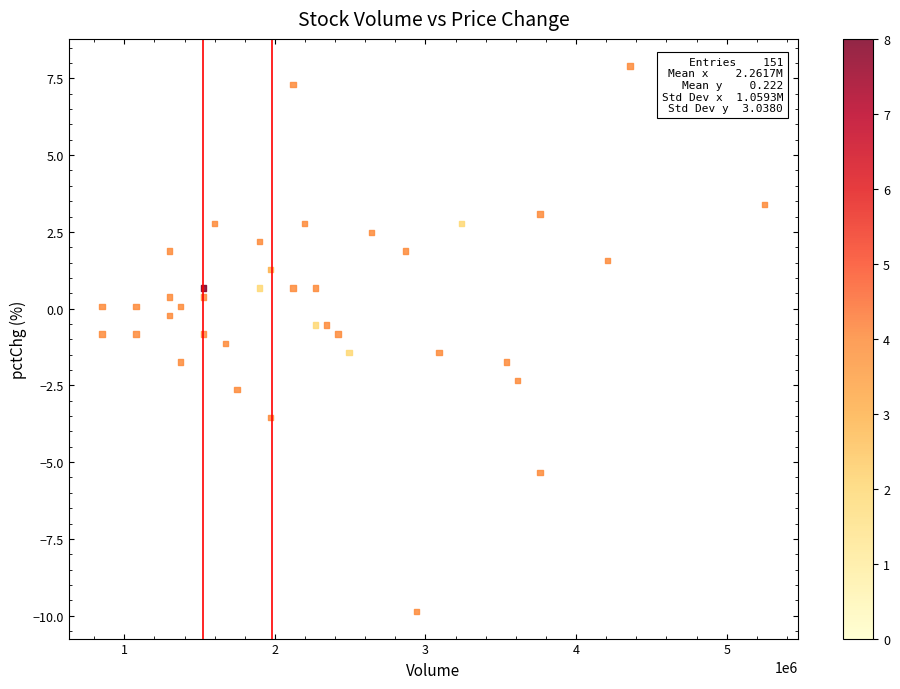

What is the range of X values (max minus min)?

4399128.5